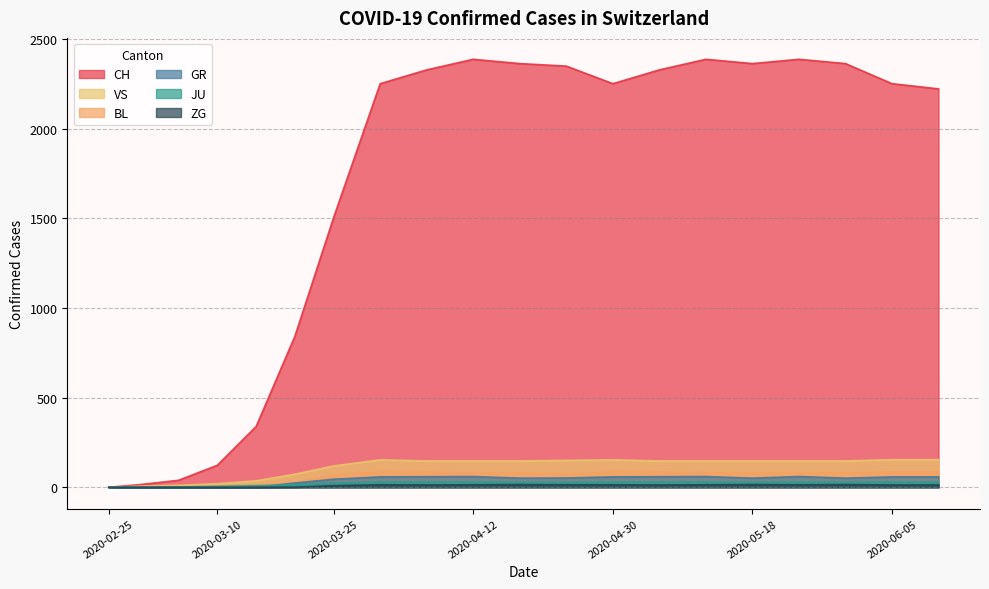

How many data points in CH are above 2251?

9